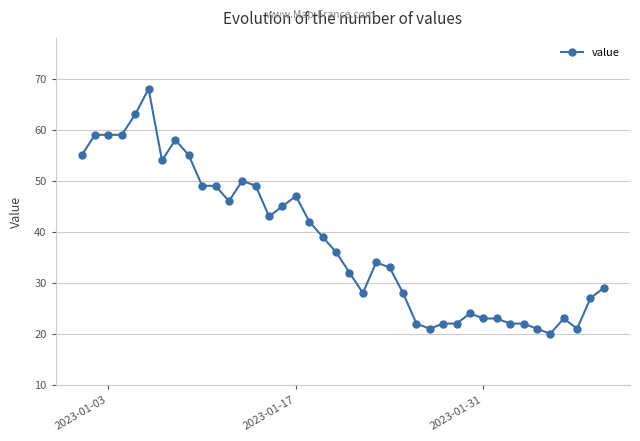

What is the difference between the second highest and minimum values?

43